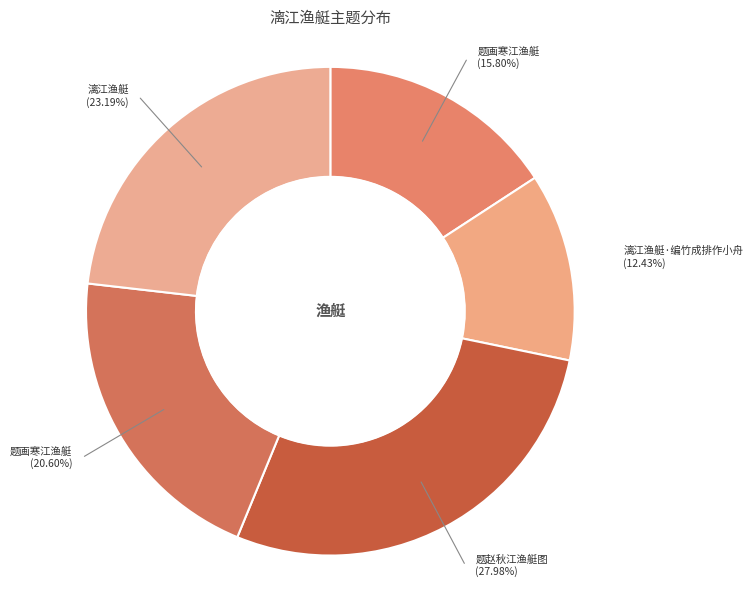

How many slices are in this pie chart?

5